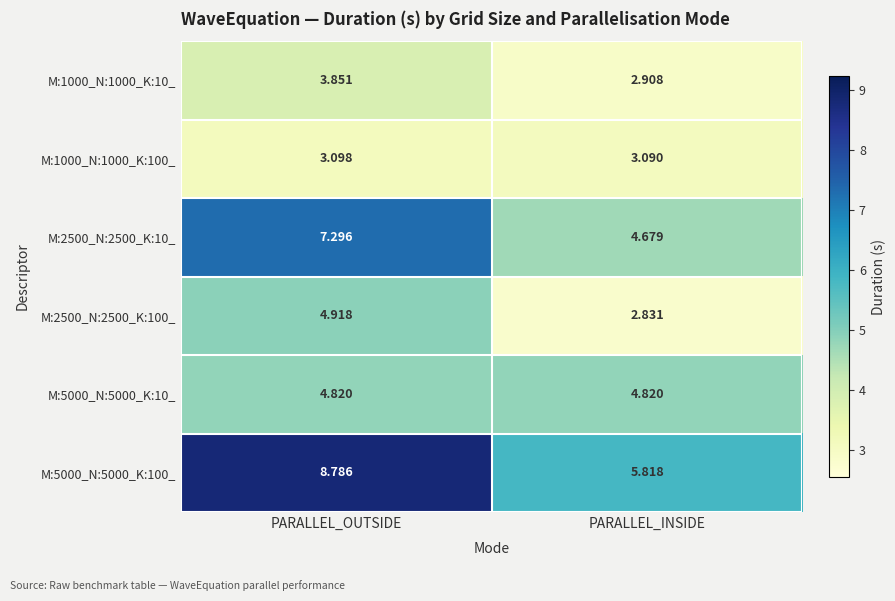

At which category is the sum across all series the highest?

PARALLEL_OUTSIDE